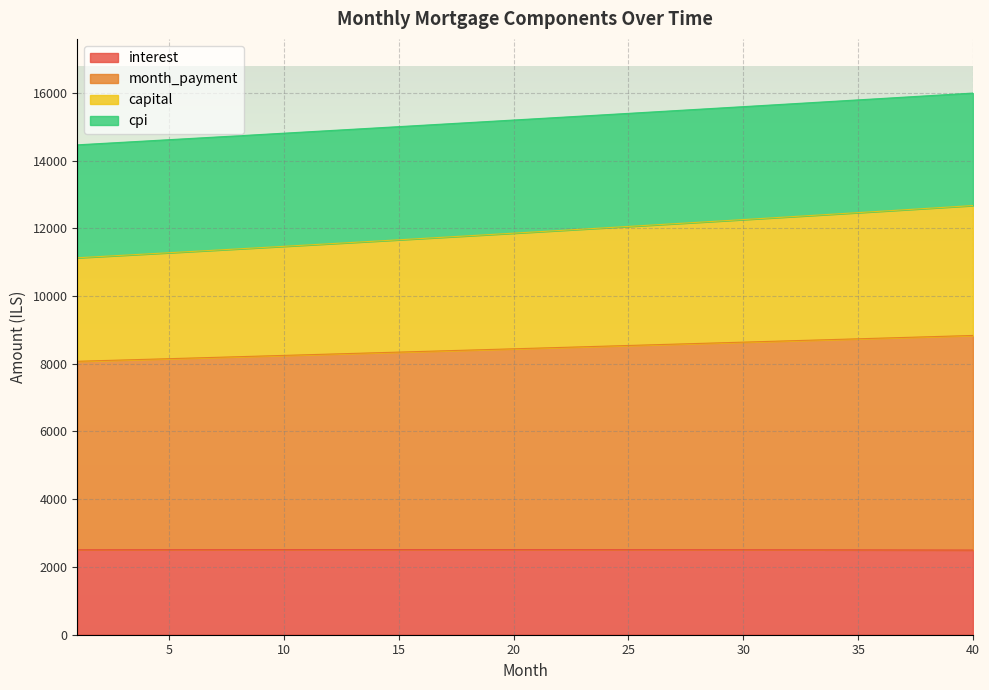

What is the minimum value for interest?

2500.1